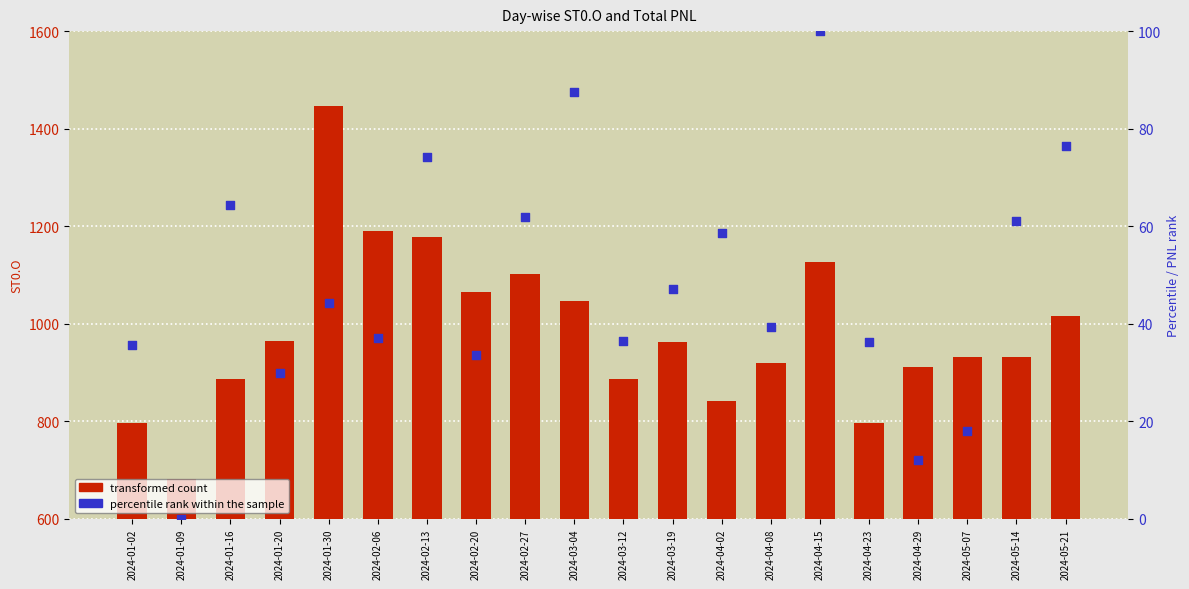

Which series has the largest total across all categories?

transformed count